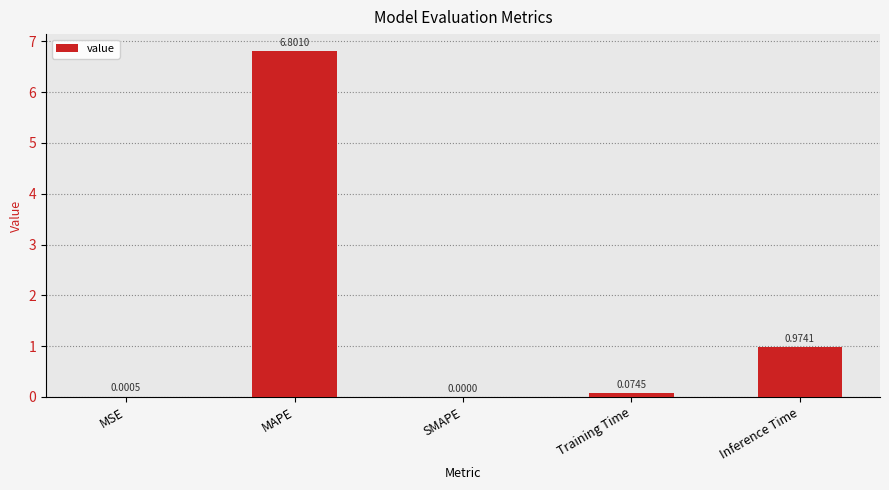

Between MAPE and SMAPE, which is larger?

MAPE